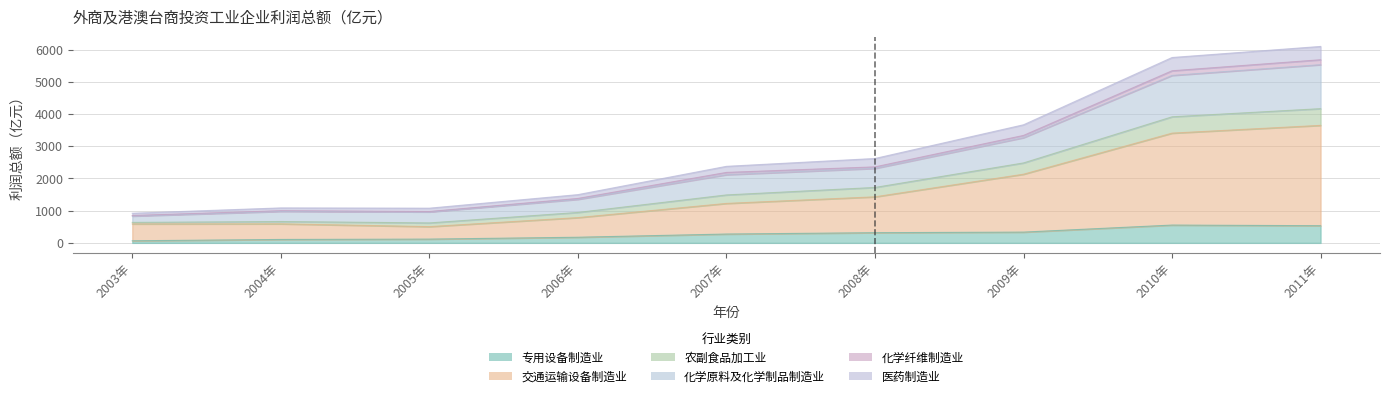

How many data points does each series have?

9